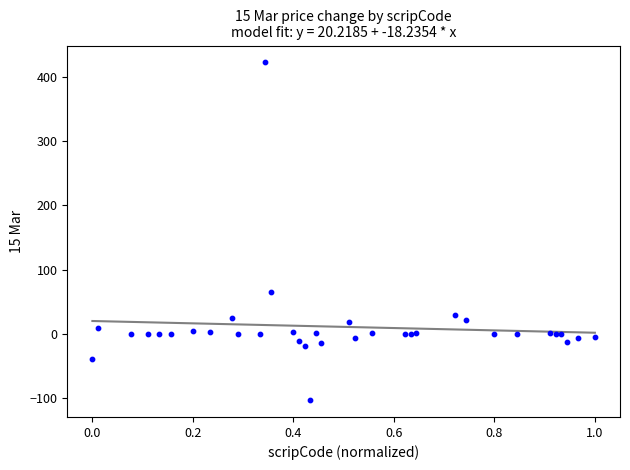

What Y value in the scatter plot is closest to 159?

64.7